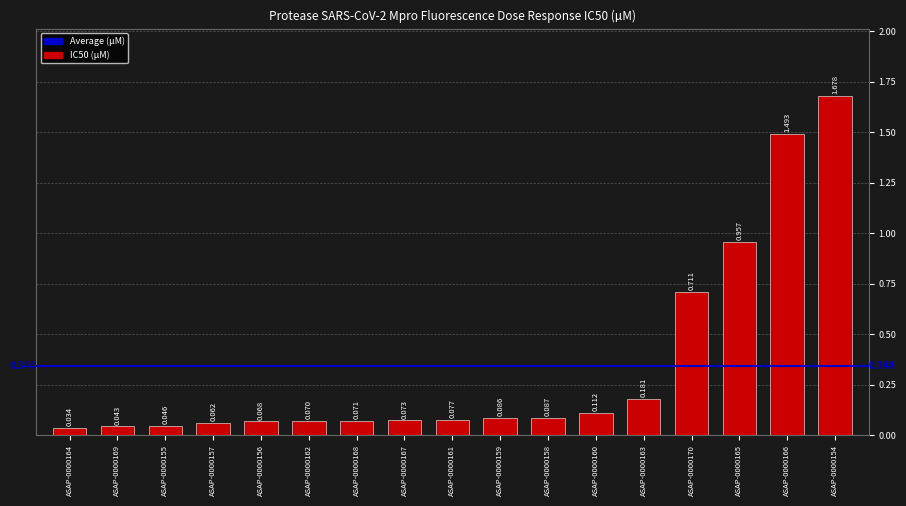

What is the label of the 5th bar from the left?

ASAP-0000156